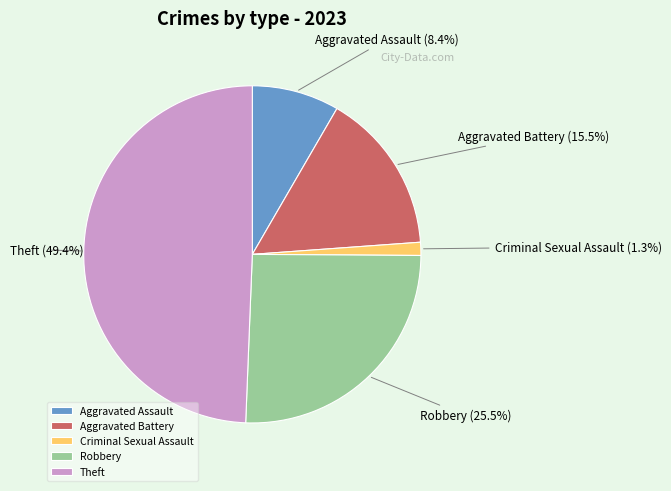

How much of the chart is everything except Aggravated Assault?

91.6%